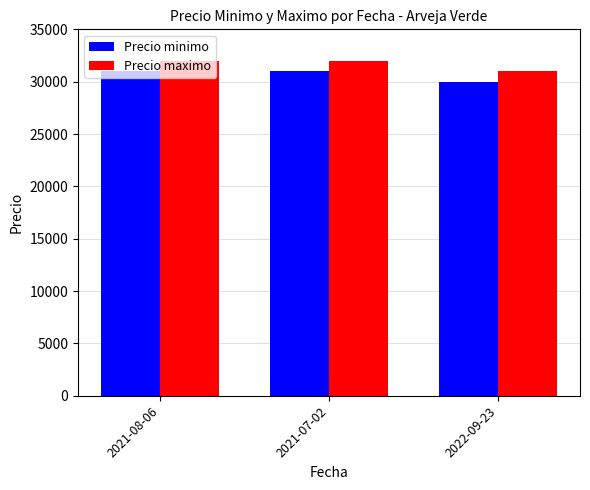

The Precio minimo series shows 30000 at 2022-09-23. True or false?

True